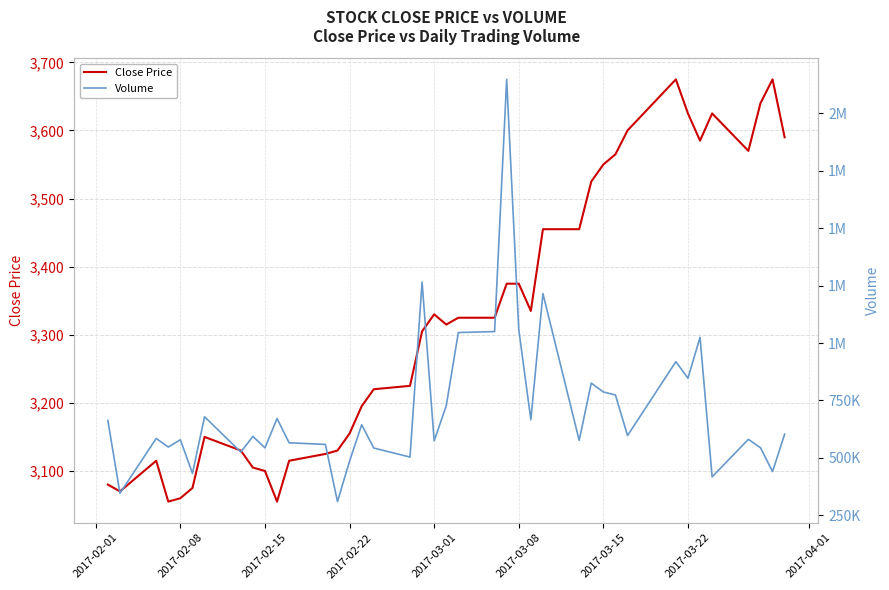

Reading left to right, list all the values displayed in this chart.

Close Price: 3080	3070	3115	3055	3060	3075	3150	3130	3105	3100	3055	3115	3125	3130	3155	3195	3220	3225	3305	3330	3315	3325	3325	3375	3375	3335	3455	3455	3525	3550	3565	3600	3675	3625	3585	3625	3570	3640	3675	3590
Volume: 663100	346100	584700	547400	579100	432700	679200	525700	593700	543800	671500	565800	558800	309800	485900	644400	543100	503700	1265600	574400	727100	1045800	1050100	2148000	1059000	666400	1215300	576500	825600	787300	773900	597300	918900	847100	1025100	417500	581000	544300	440600	603300